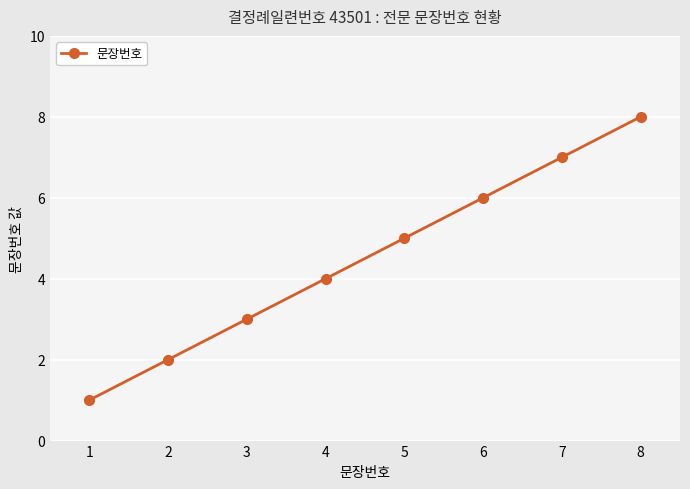

Reading left to right, transcribe all the data shown in this chart.

1	2	3	4	5	6	7	8